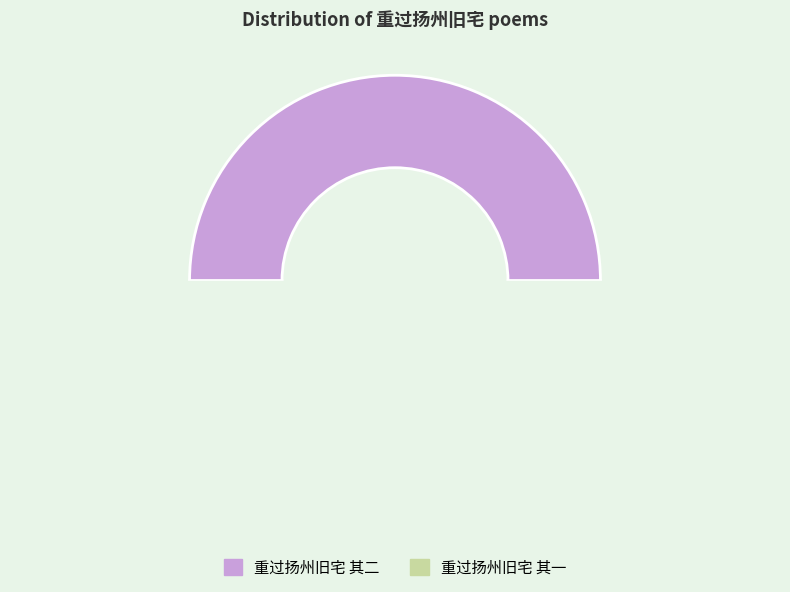

What is the change in value from 重过扬州旧宅 其二 to 重过扬州旧宅 其一?

-1